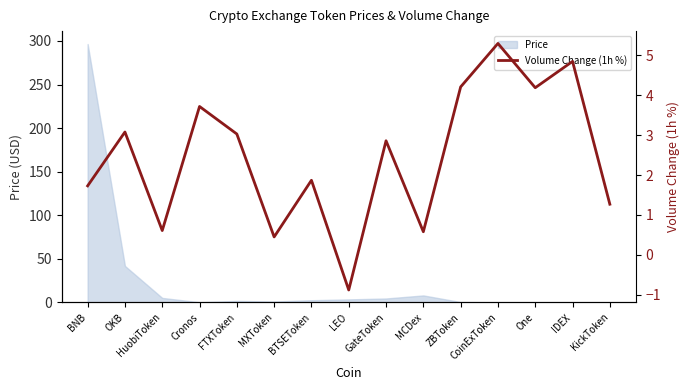

What is the maximum value for Price?

296.5